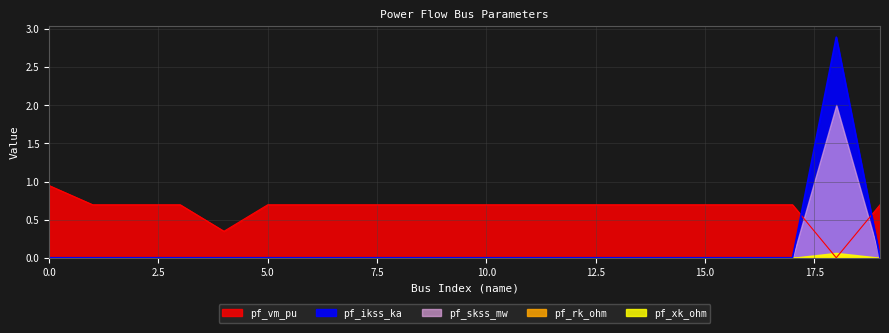

List the series in order of their peak value, lowest first.

pf_rk_ohm, pf_xk_ohm, pf_vm_pu, pf_skss_mw, pf_ikss_ka